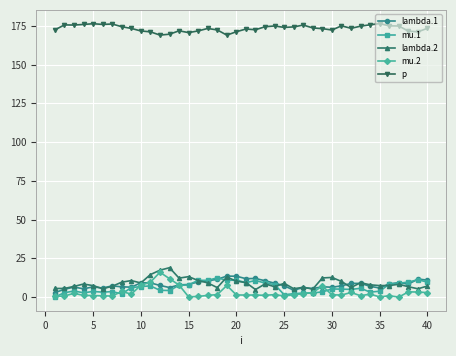

What is the sum of all mu.2 values?

116.5